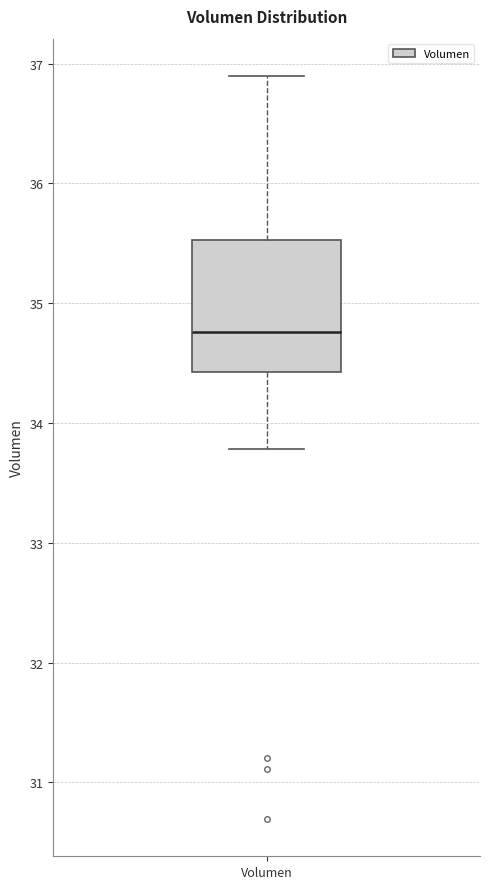

Read this box plot against the y-axis: the position of the median line, the range covered by the box, and the ends of both whiskers. The values are not printed on the chart, so give them approximately, as read against the axis.

median 34.8, box 34.4 to 35.5, whiskers 33.8 to 36.9